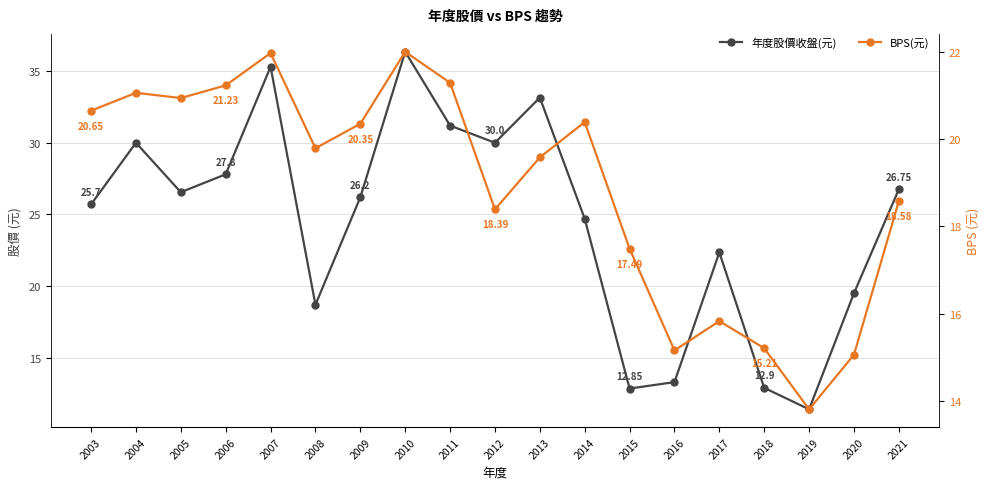

True or false: BPS(元) and 年度股價收盤(元) intersect in this chart.

True